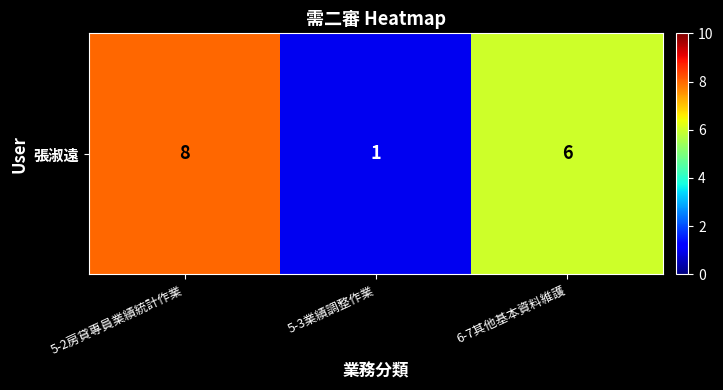

Reading left to right, extract all data points from this chart.

8	1	6